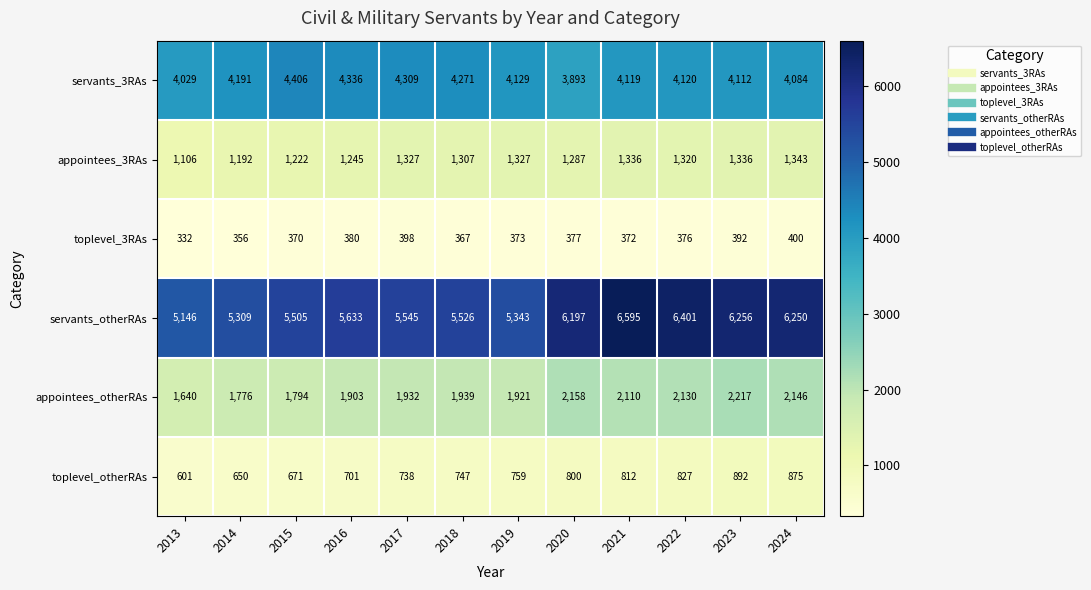

Which series has the largest range (max minus min)?

servants_otherRAs